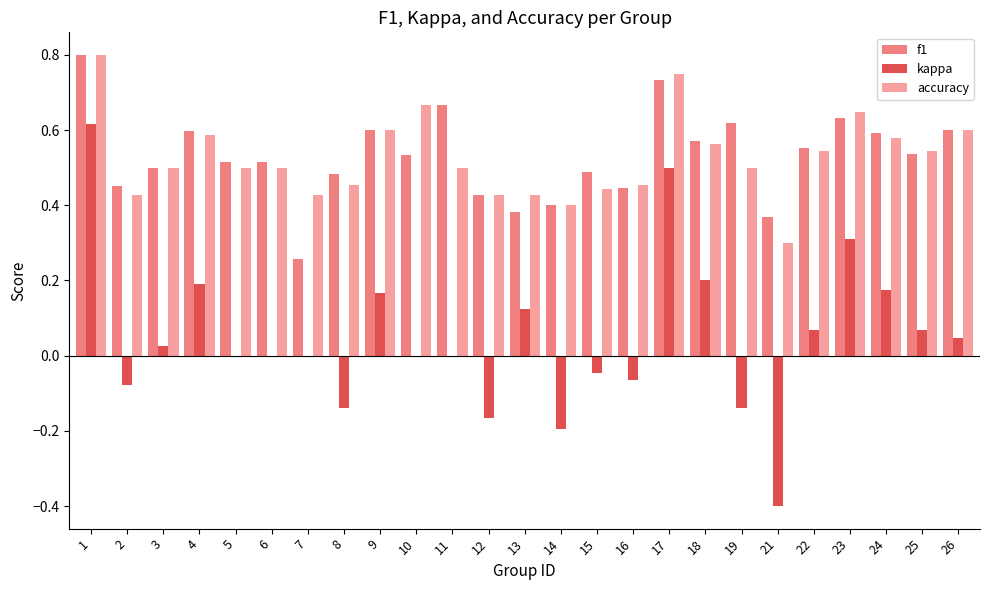

What is the total value across all series at 22?

1.2